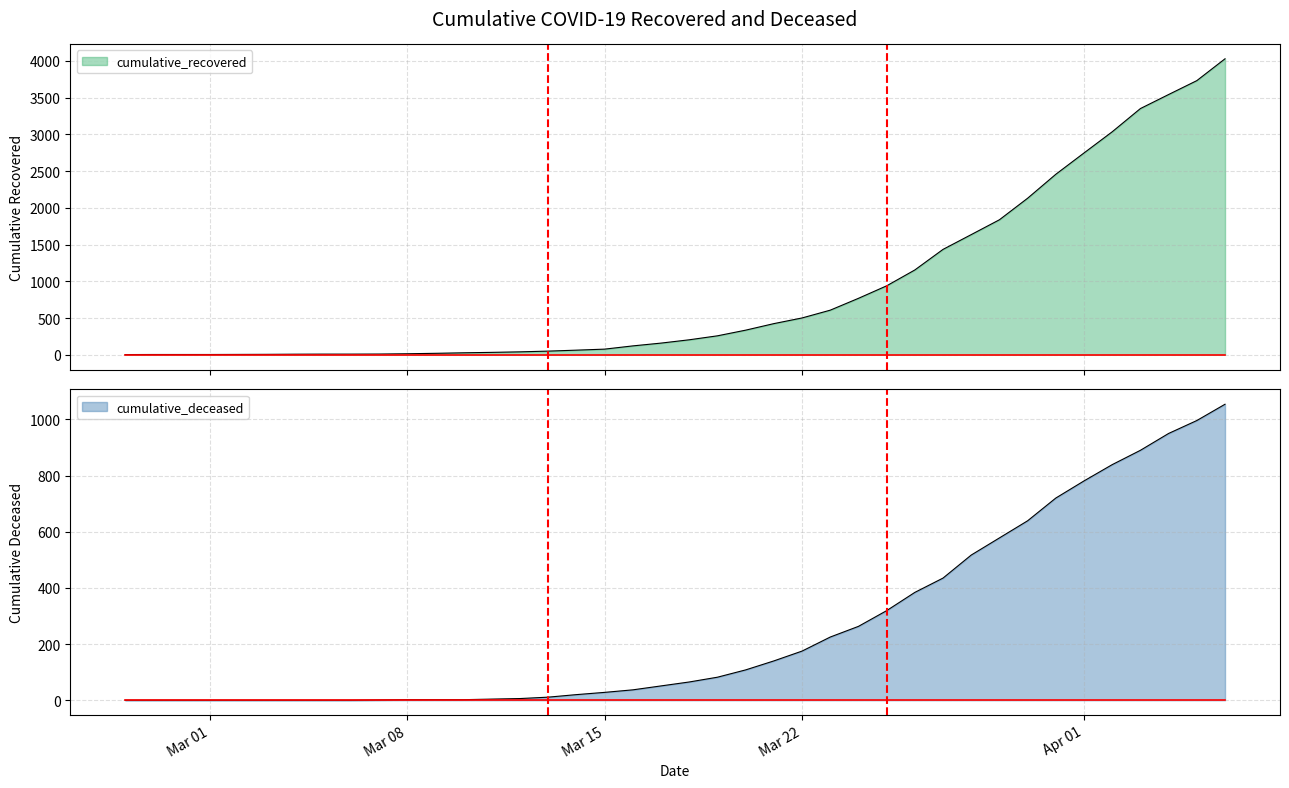

Where is cumulative_deceased nearest to the value 527?

2020-03-28